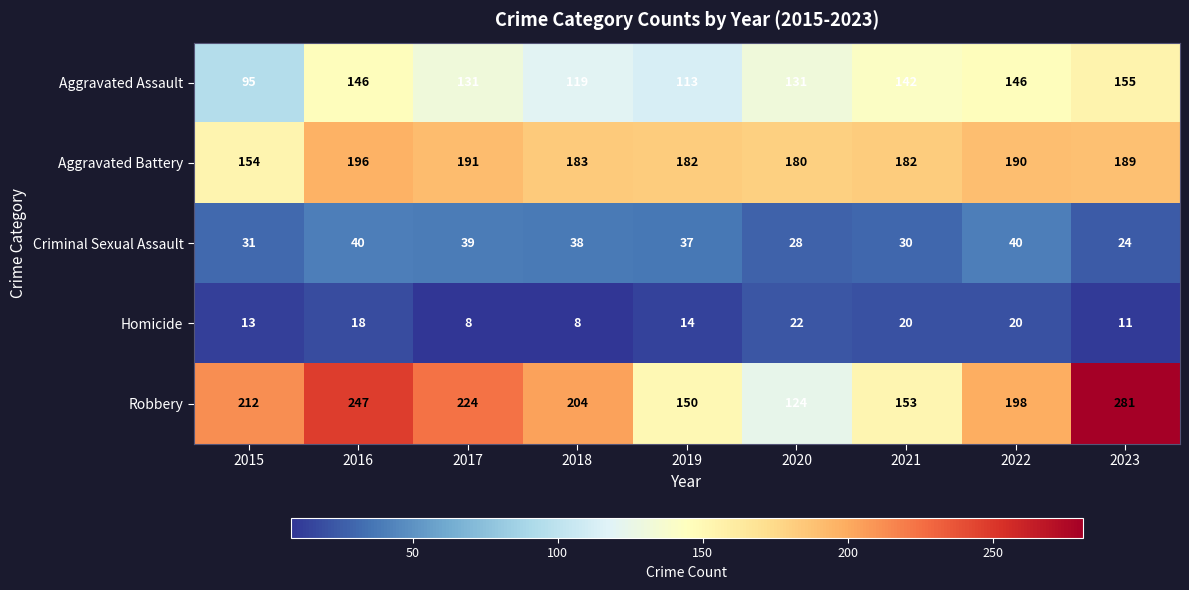

Which series has the largest range (max minus min)?

Robbery